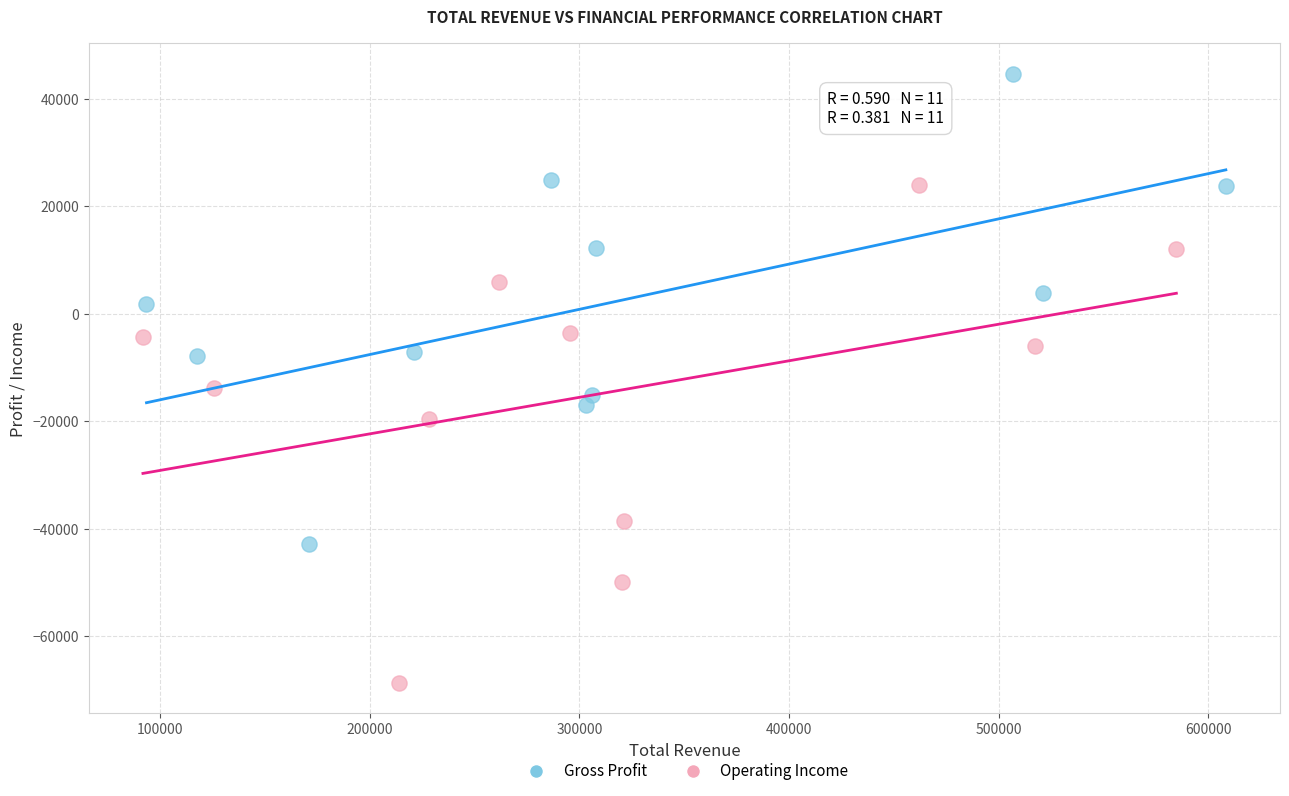

Which series has the widest spread of Y values?

Operating Income